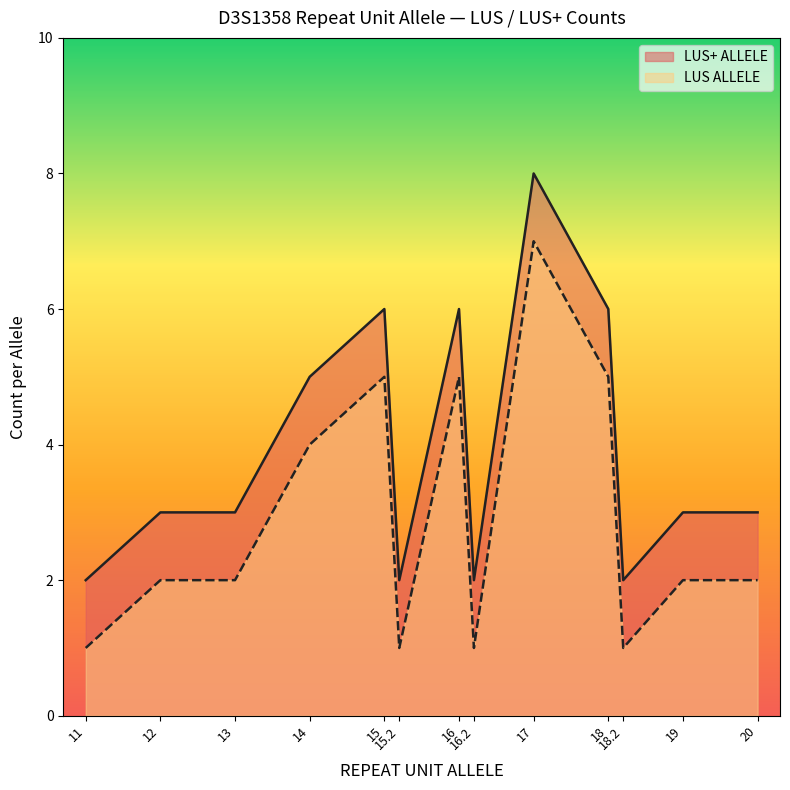

True or false: LUS ALLELE and LUS+ ALLELE intersect in this chart.

False